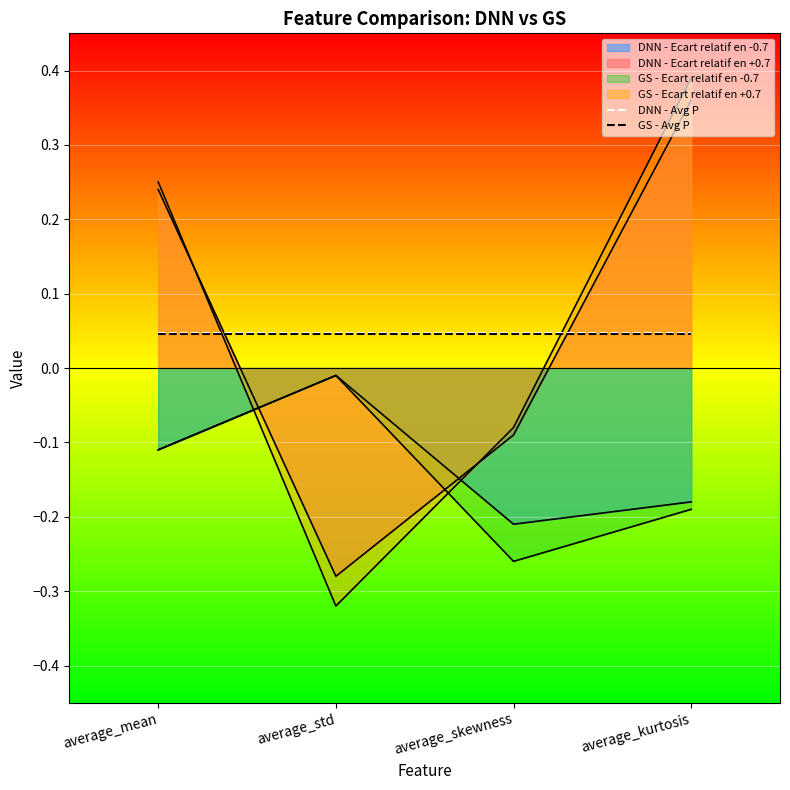

True or false: GS - Avg P and DNN - Avg P intersect in this chart.

False